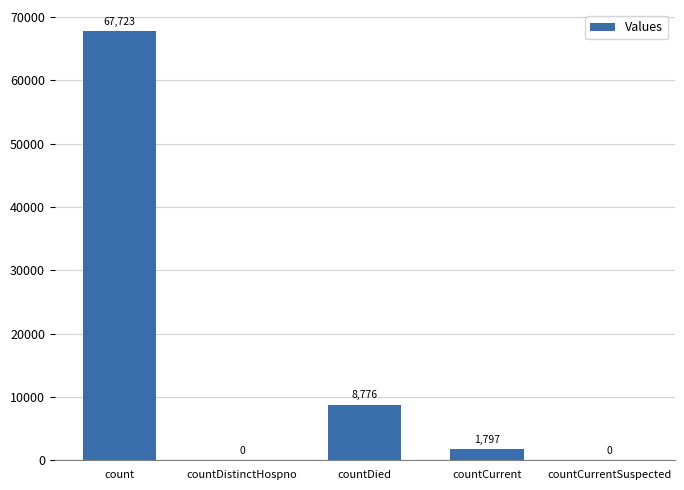

The chart shows a value of 1797 at countCurrent. True or false?

True